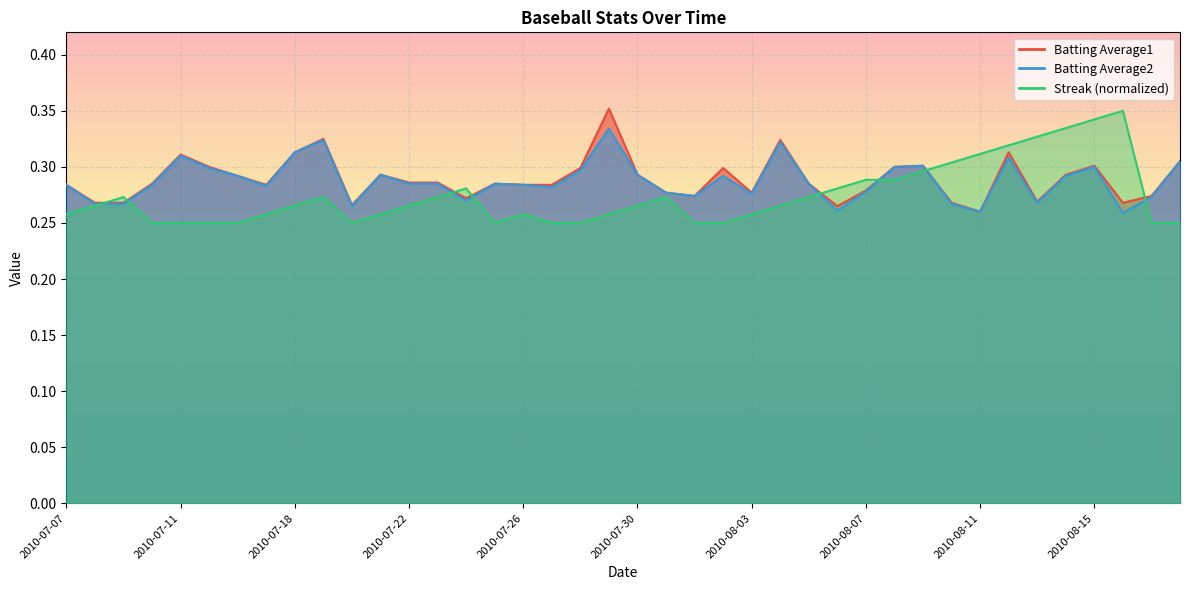

Reading left to right, extract all data points from this chart.

Batting Average1: 0.3	0.3	0.3	0.3	0.3	0.3	0.3	0.3	0.3	0.3	0.3	0.3	0.3	0.3	0.3	0.3	0.3	0.3	0.3	0.4	0.3	0.3	0.3	0.3	0.3	0.3	0.3	0.3	0.3	0.3	0.3	0.3	0.3	0.3	0.3	0.3	0.3	0.3	0.3	0.3
Batting Average2: 0.3	0.3	0.3	0.3	0.3	0.3	0.3	0.3	0.3	0.3	0.3	0.3	0.3	0.3	0.3	0.3	0.3	0.3	0.3	0.3	0.3	0.3	0.3	0.3	0.3	0.3	0.3	0.3	0.3	0.3	0.3	0.3	0.3	0.3	0.3	0.3	0.3	0.3	0.3	0.3
Streak: 0.3	0.3	0.3	0.2	0.2	0.2	0.2	0.3	0.3	0.3	0.2	0.3	0.3	0.3	0.3	0.2	0.3	0.2	0.2	0.3	0.3	0.3	0.2	0.2	0.3	0.3	0.3	0.3	0.3	0.3	0.3	0.3	0.3	0.3	0.3	0.3	0.3	0.3	0.2	0.2